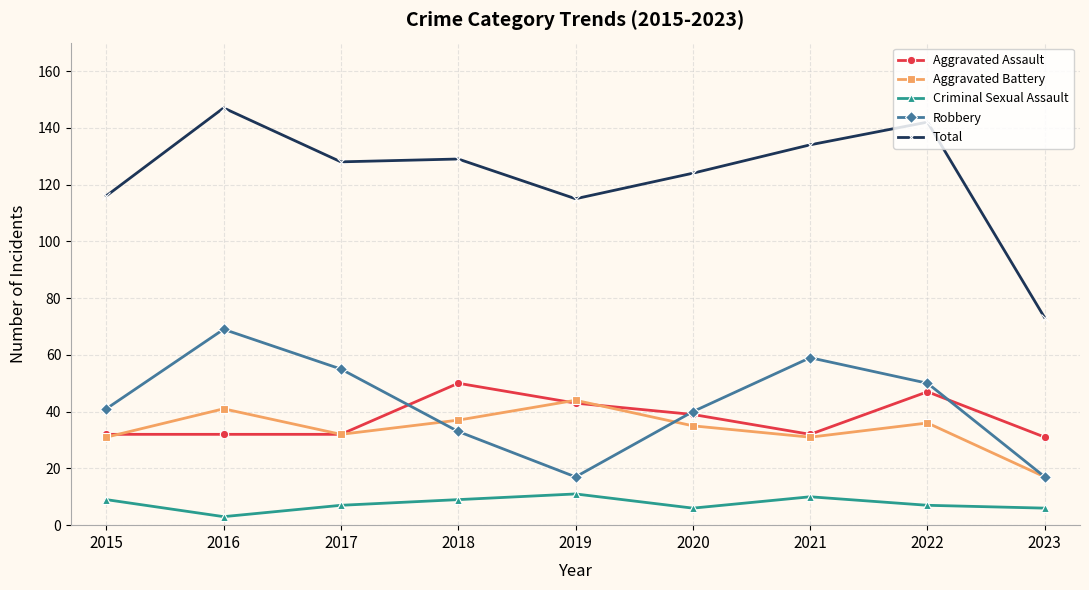

At which category is the sum across all series the highest?

2016